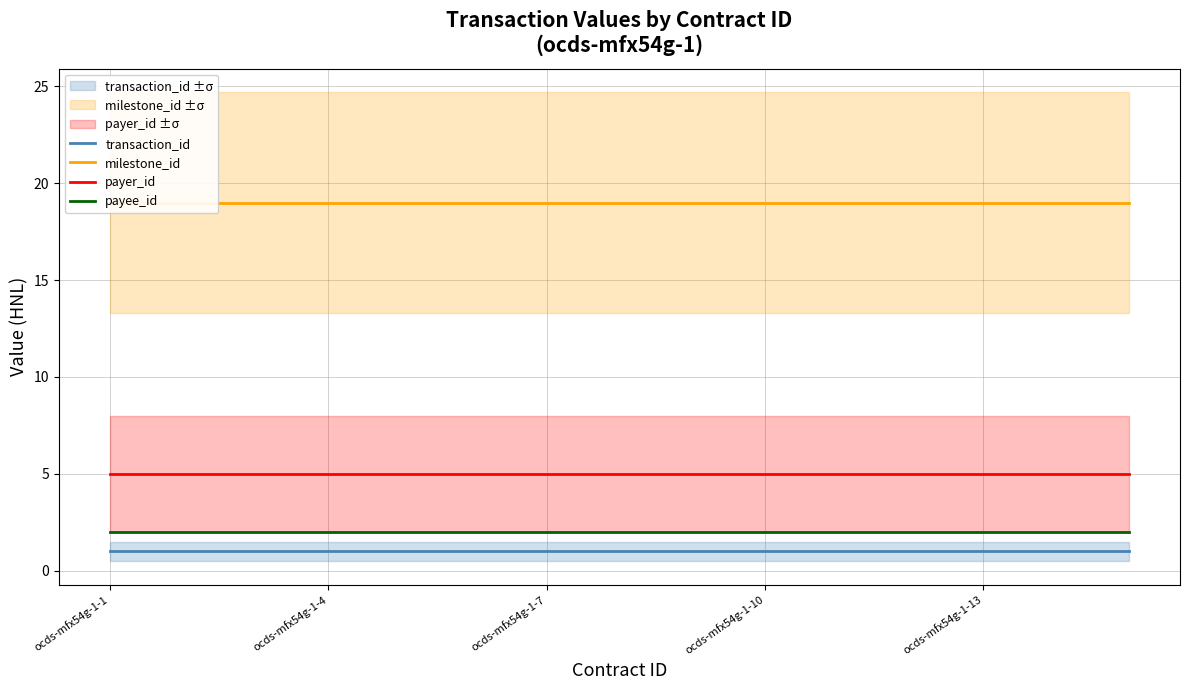

Is it true that payer_id equals 8 at ocds-mfx54g-1-10?

False